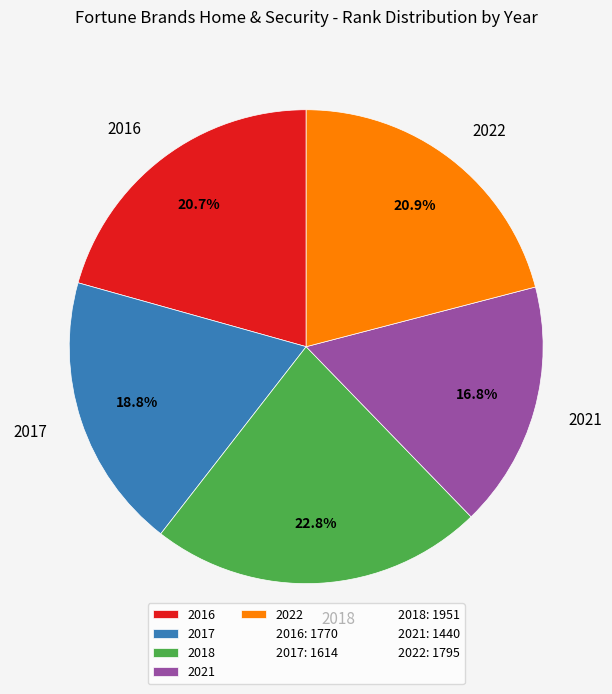

Does any single category account for the majority?

No